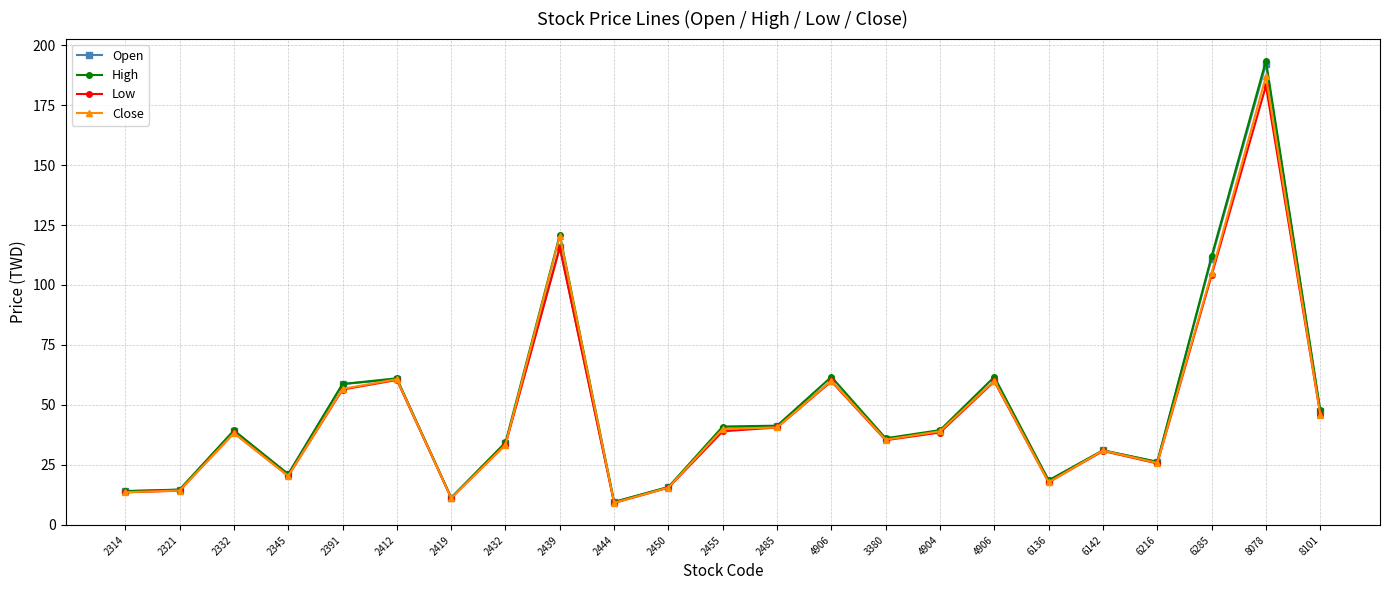

Which series changed the most between 2345 and 6216?

Close